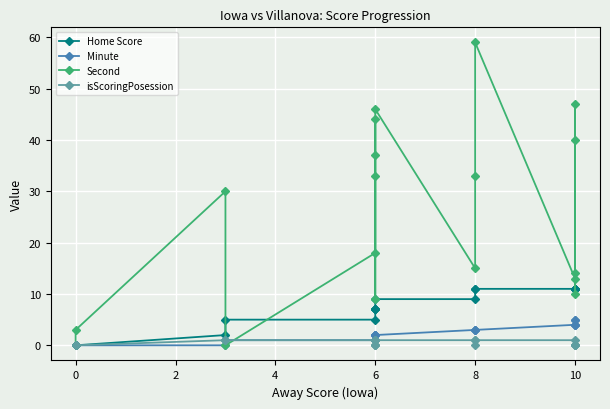

Is it true that Second equals 18 at 6?

True